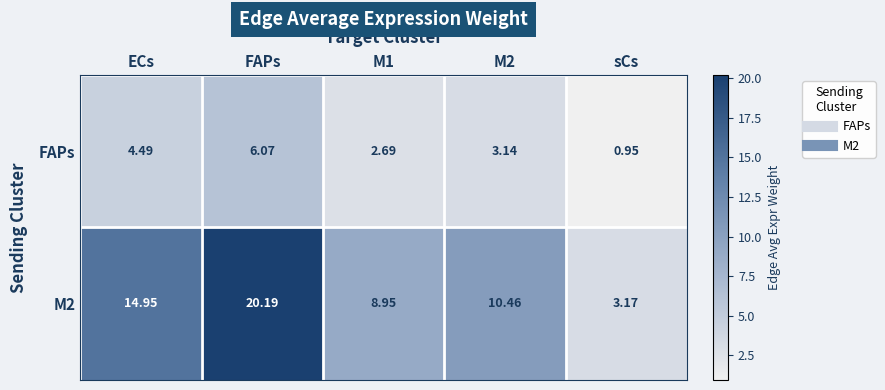

Where does the M2 series first go above 10?

ECs